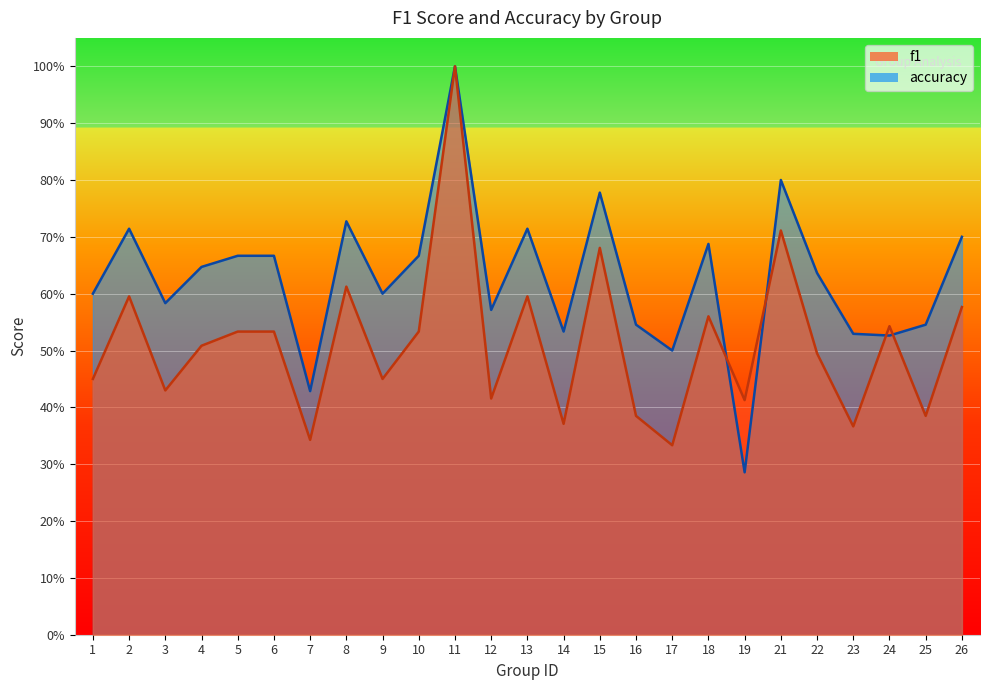

The value of accuracy at 24 is 0.5. True or false?

True